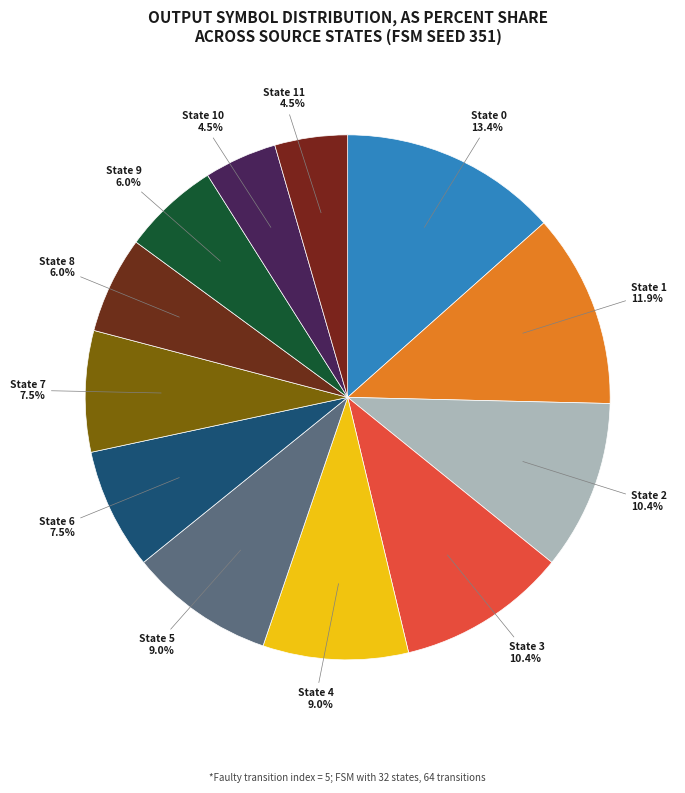

How many segments does this pie chart have?

12